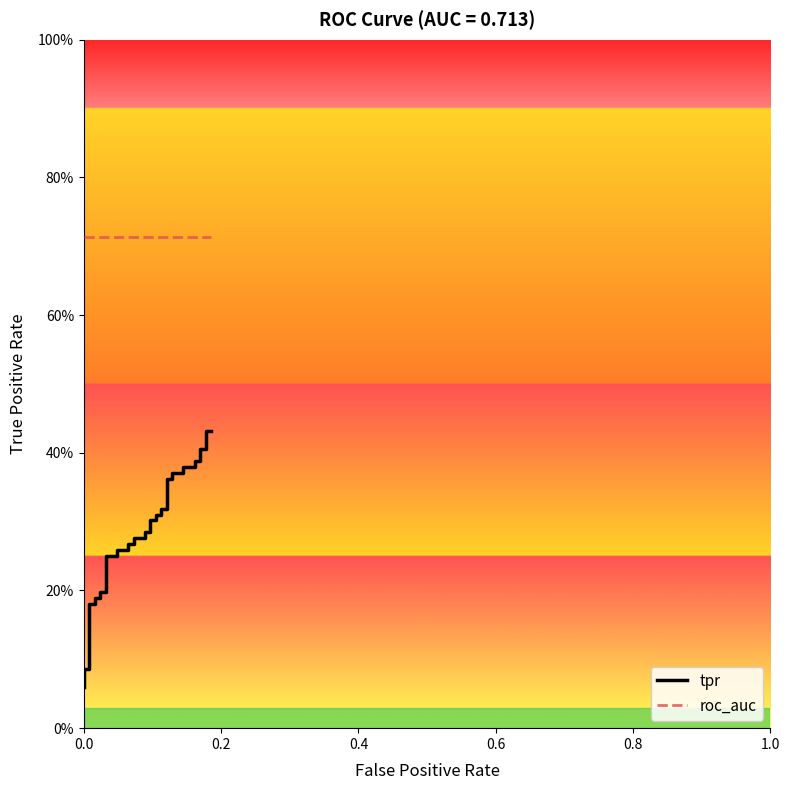

Which series has the widest spread of values?

tpr